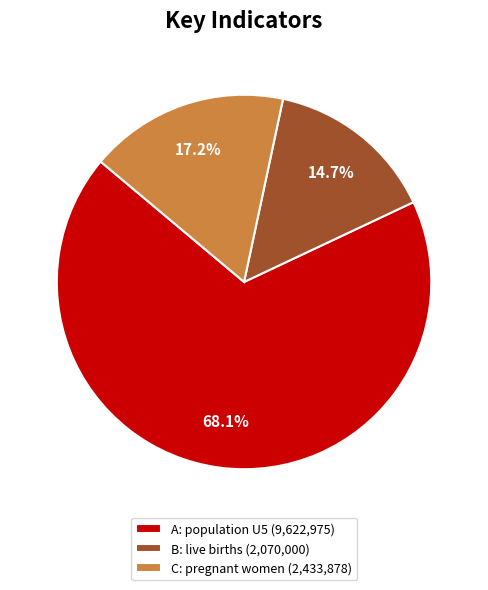

Which slice represents more than half of the pie?

A: population U5 (9,622,975)